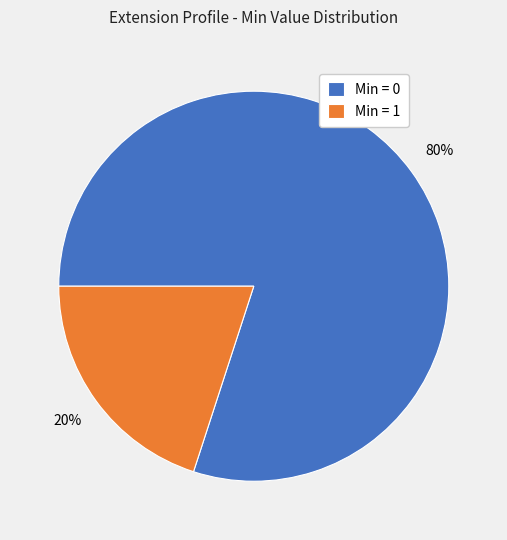

True or false: Min = 1 accounts for 20% of the total.

True